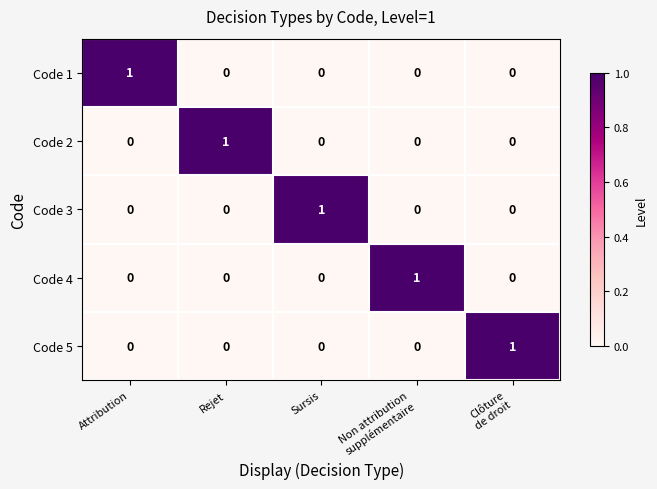

Reading left to right, extract all data points from this chart.

Code 1: 1	0	0	0	0
Code 2: 0	1	0	0	0
Code 3: 0	0	1	0	0
Code 4: 0	0	0	1	0
Code 5: 0	0	0	0	1